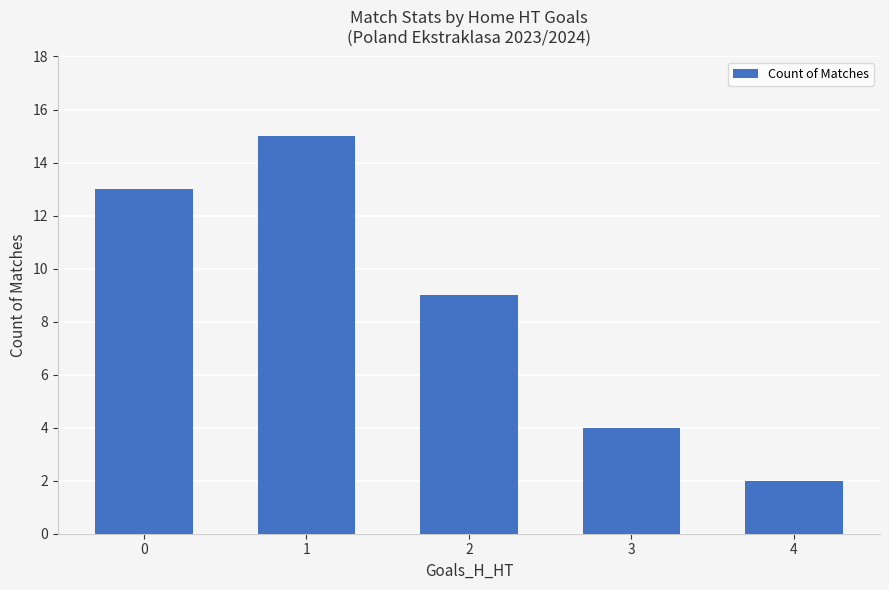

Reading left to right, transcribe all the data shown in this chart.

0=13	1=15	2=9	3=4	4=2